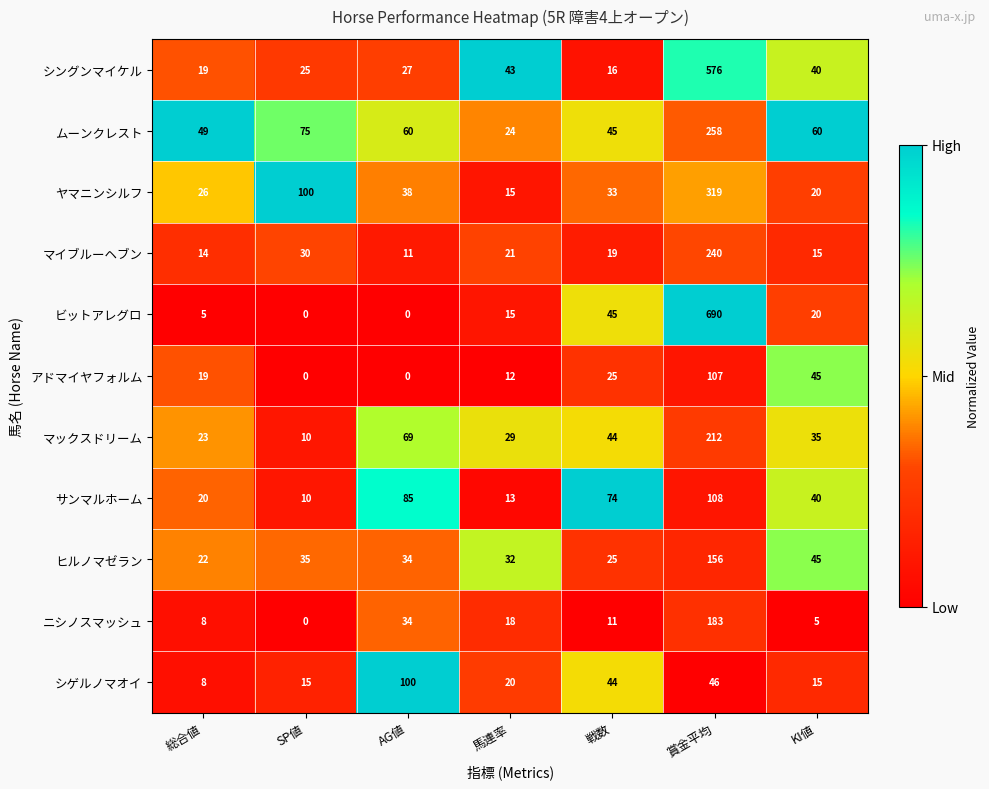

Between SP値 and 馬連率, which series saw the biggest shift?

ヤマニンシルフ